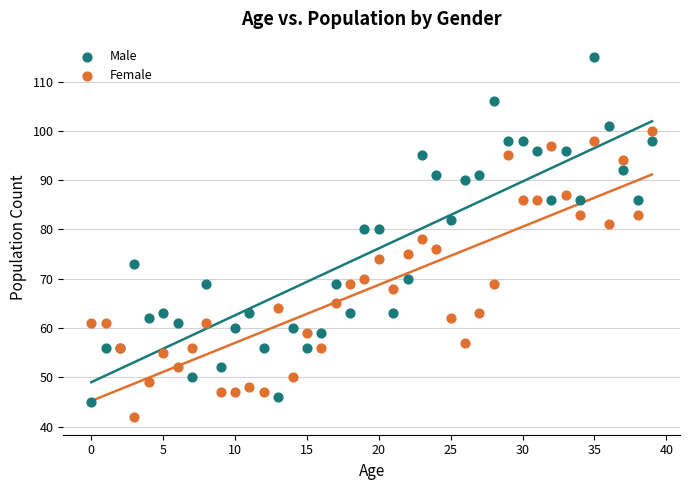

What are all the series names shown in the legend?

Male, Female